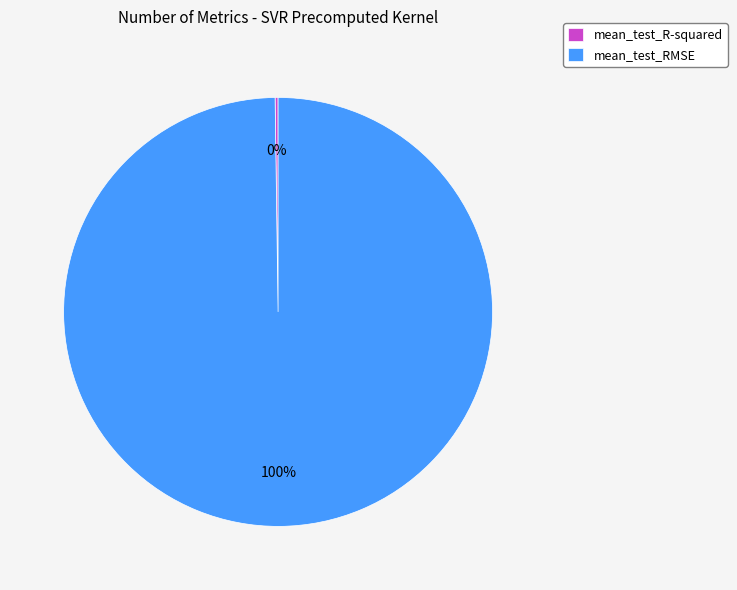

Which slice is the largest?

mean_test_RMSE